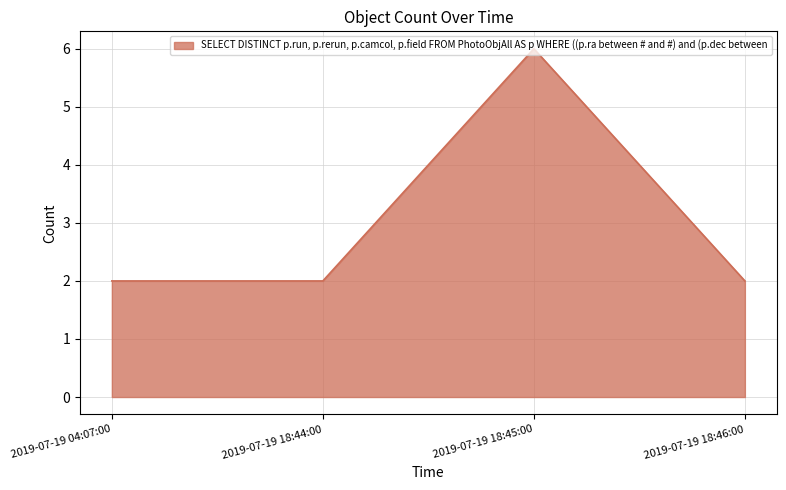

What is the greatest value displayed?

6